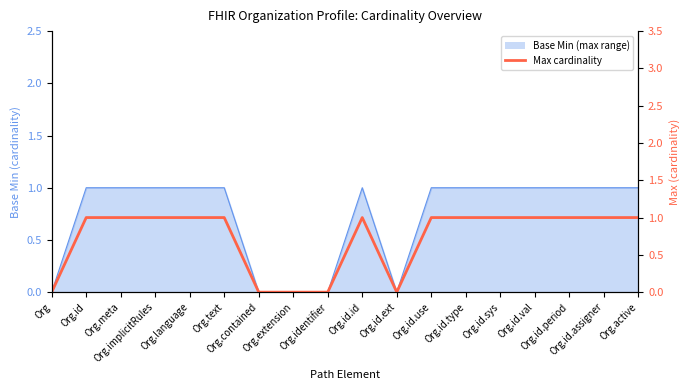

Reading left to right, transcribe all the data shown in this chart.

Org=0	Org.id=1	Org.meta=1	Org.implicitRules=1	Org.language=1	Org.text=1	Org.contained=0	Org.extension=0	Org.identifier=0	Org.id.id=1	Org.id.ext=0	Org.id.use=1	Org.id.type=1	Org.id.sys=1	Org.id.val=1	Org.id.period=1	Org.id.assigner=1	Org.active=1